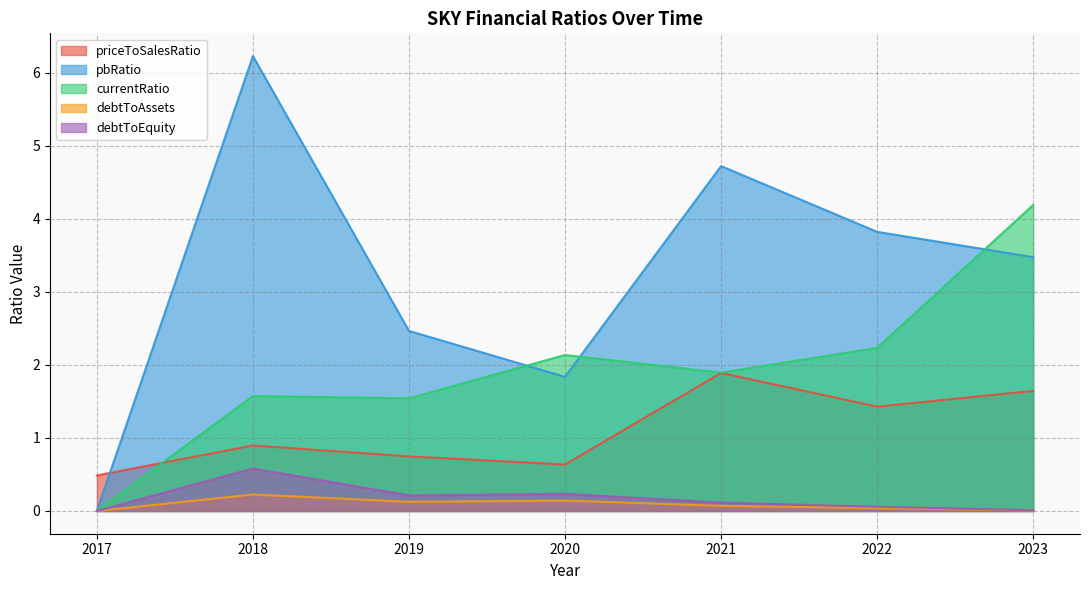

The debtToAssets series shows 0.0 at 2023. True or false?

True